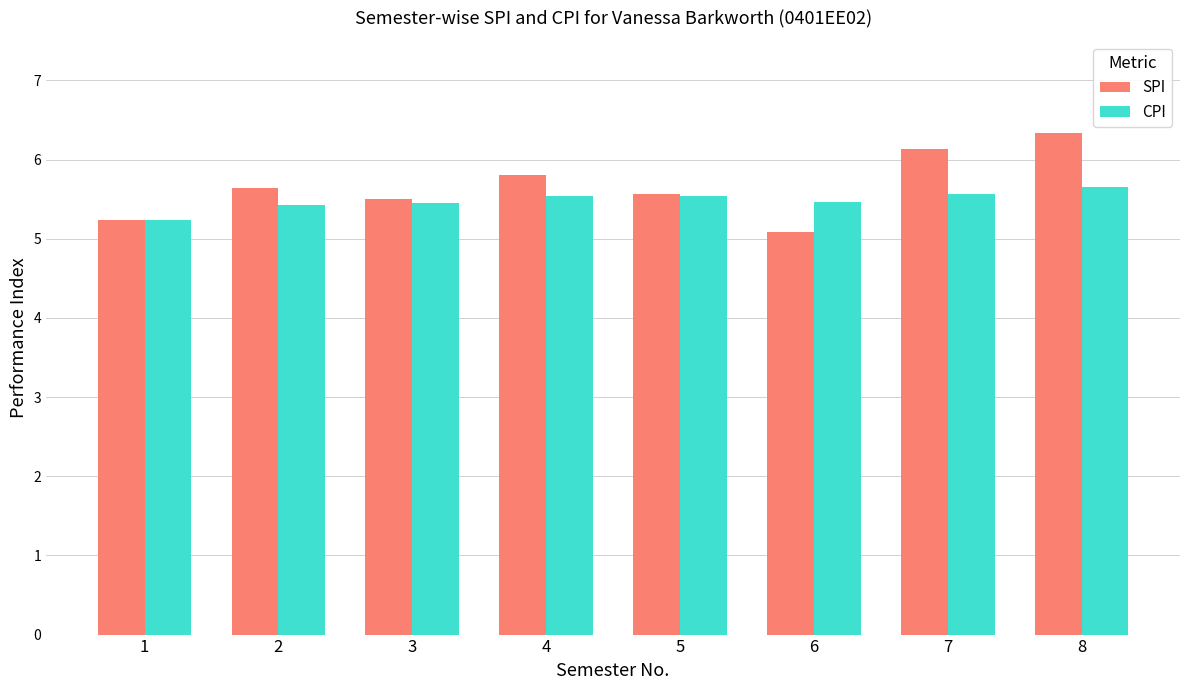

Is the value of SPI at 1 greater than the value of CPI at 3?

No